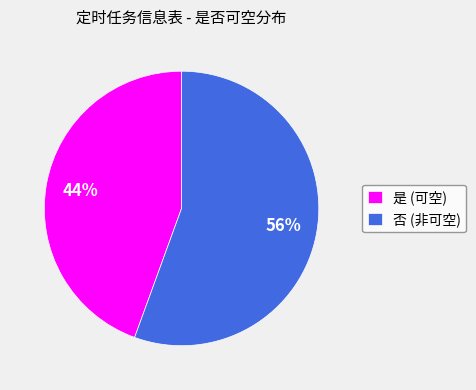

Is the sum of 否 (非可空) and 是 (可空) greater than half?

Yes